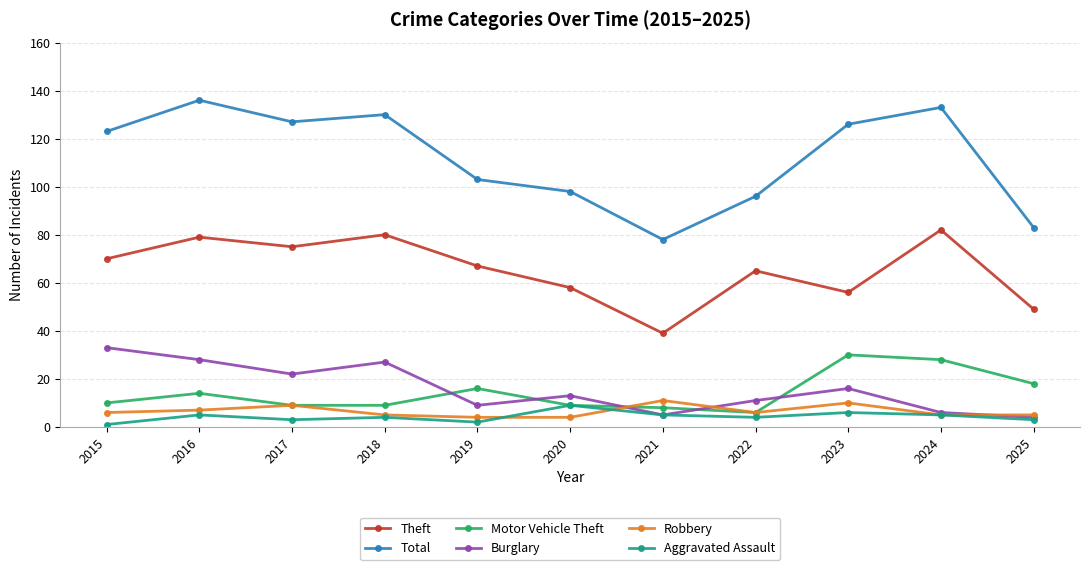

True or false: Burglary and Total intersect in this chart.

False